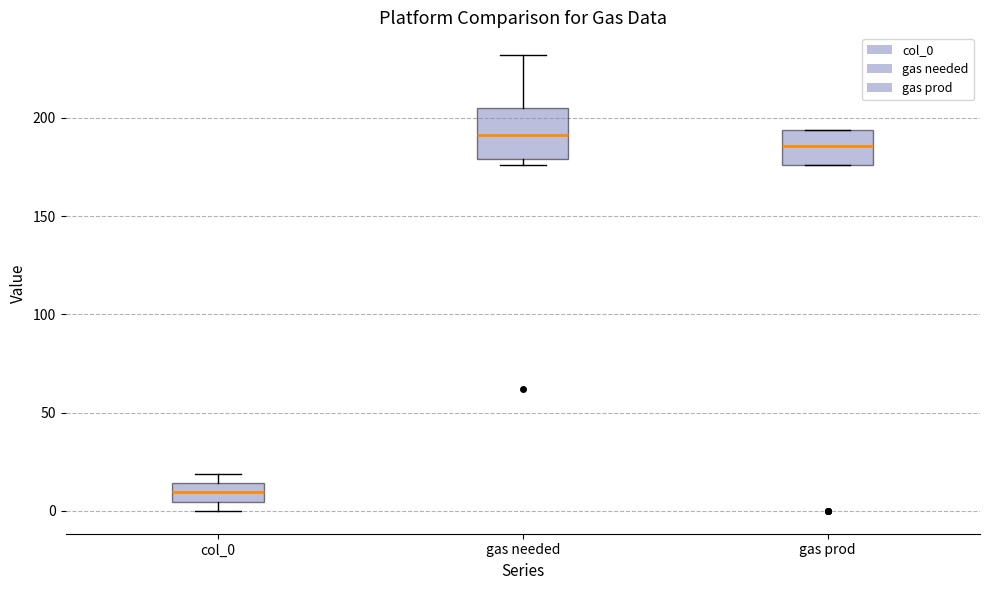

Reading left to right, read every box against the y-axis: the position of its median line, the range the box covers, and the ends of its whiskers. The values are not printed on the chart, so give them approximately, as read against the axis.

col_0: median 10, box 5 to 15, whiskers 0 to 20
gas needed: median 190, box 180 to 205, whiskers 175 to 230
gas prod: median 185, box 175 to 195, whiskers 175 to 195